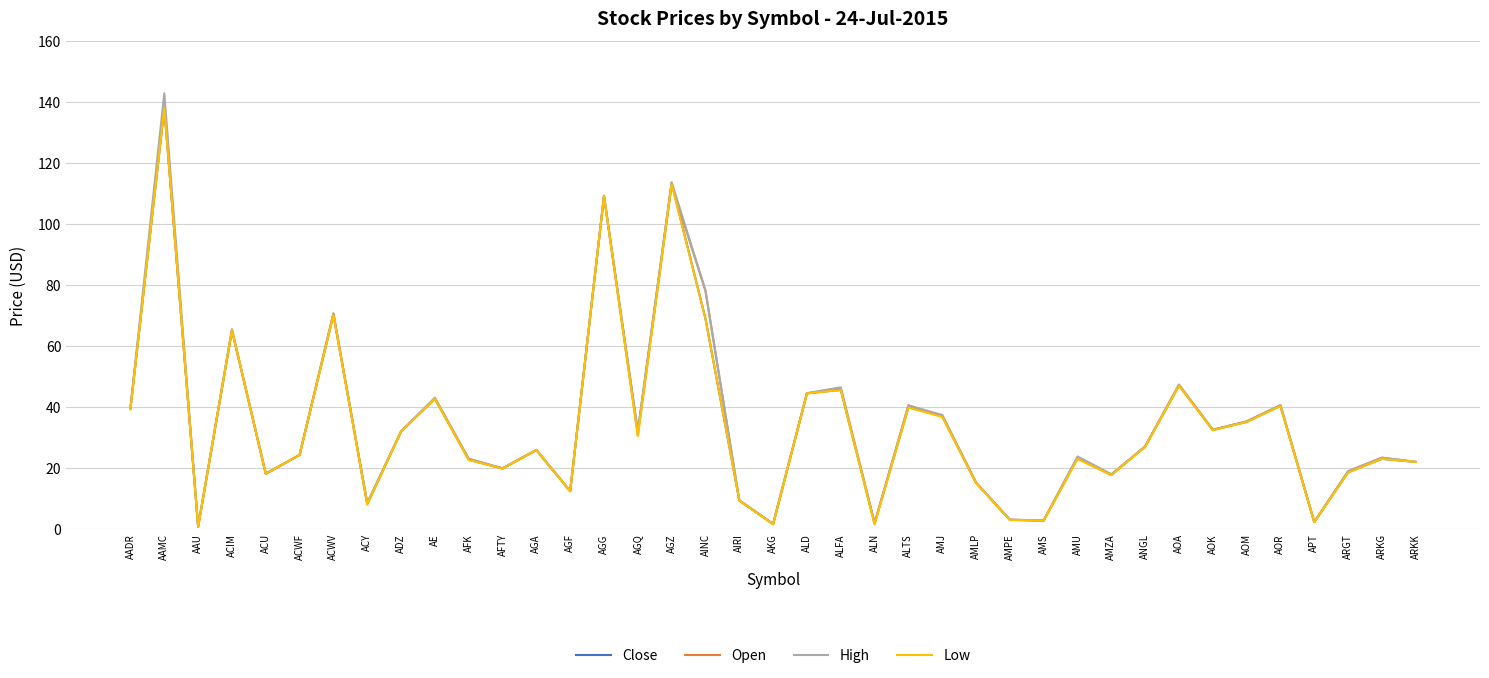

What position from the right is ALFA?

18